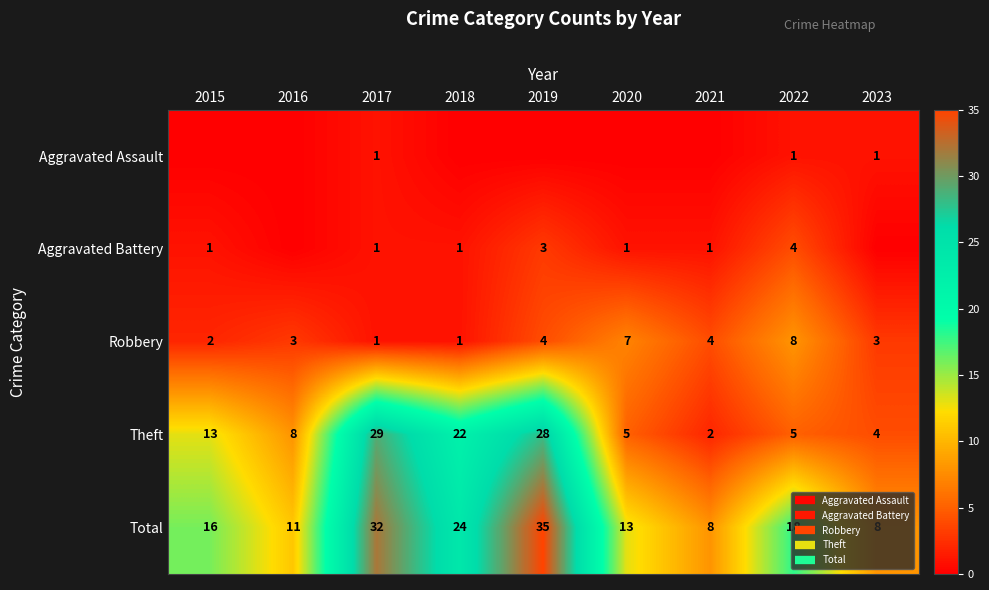

What is the sum of all Aggravated Assault values?

3